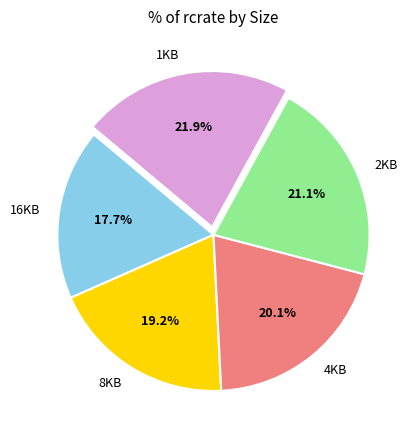

Which category has the biggest portion of the pie?

1KB